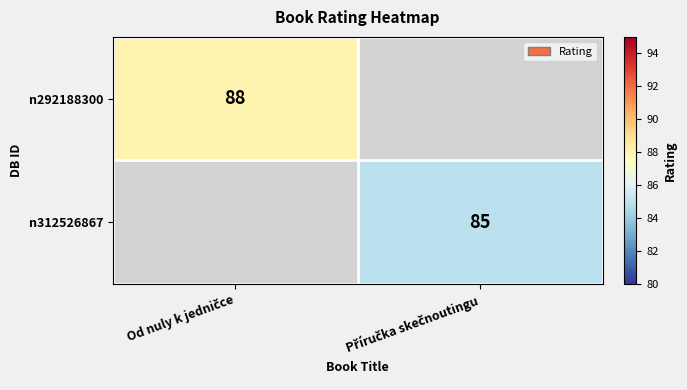

Which category has the highest value in the n292188300 series?

Od nuly k jedničce